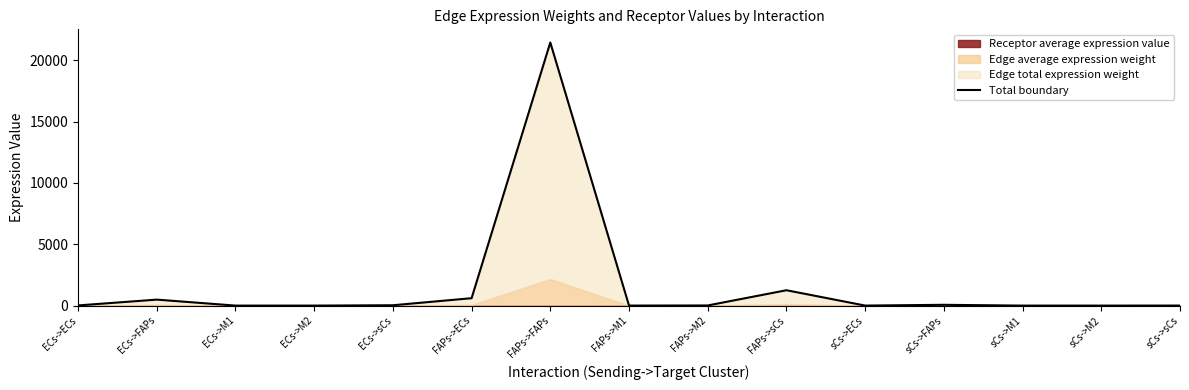

Reading left to right, list all the values displayed in this chart.

13.7	487.7	0.0	0.3	28.5	603.5	21451.1	2.1	11.1	1253.2	1.8	64.3	0.0	0.0	3.8